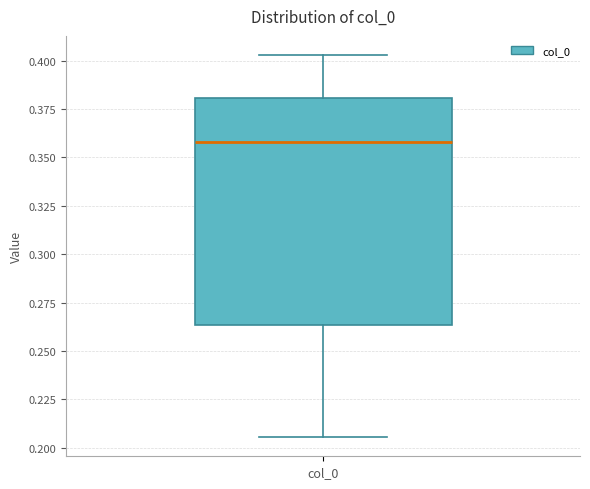

Read this box plot against the y-axis: the position of the median line, the range covered by the box, and the ends of both whiskers. The values are not printed on the chart, so give them approximately, as read against the axis.

median 0.360, box 0.265 to 0.380, whiskers 0.205 to 0.405